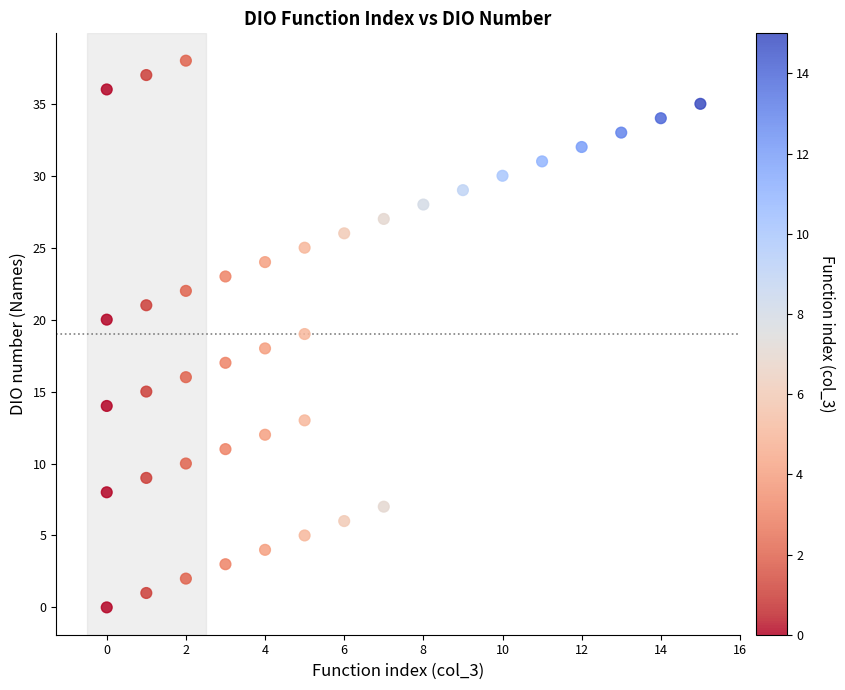

What is the range of X values (max minus min)?

15